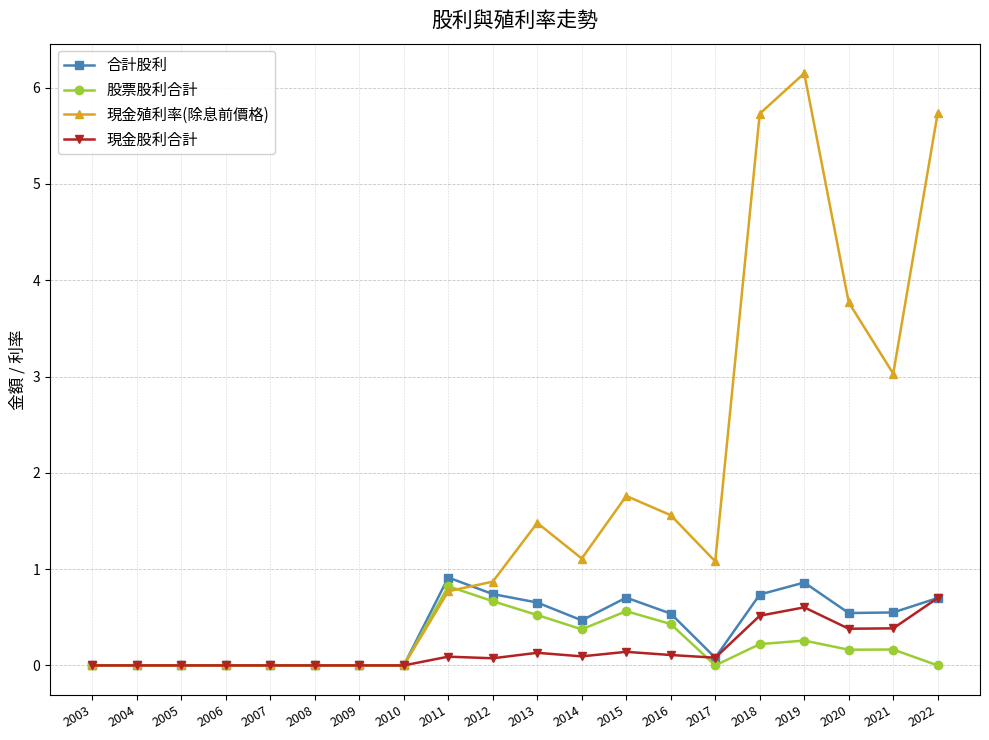

What is the value of the 股票股利合計 point at the 12th from the left?

0.4